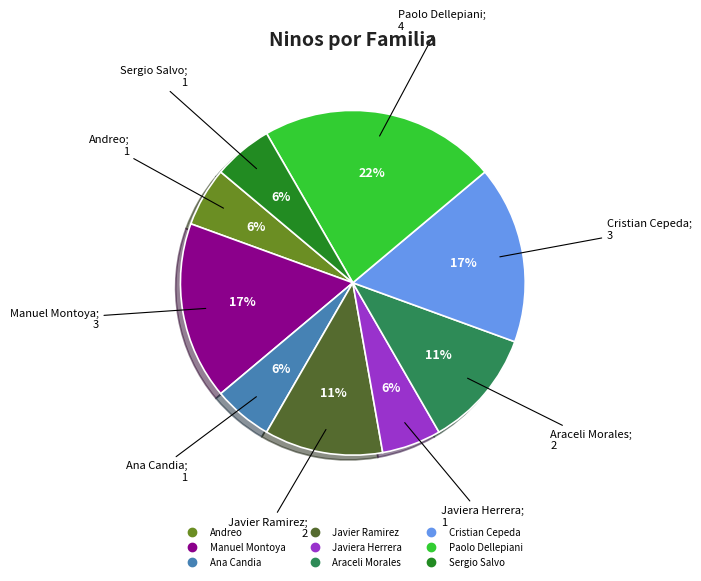

Is there a majority slice in this chart?

No